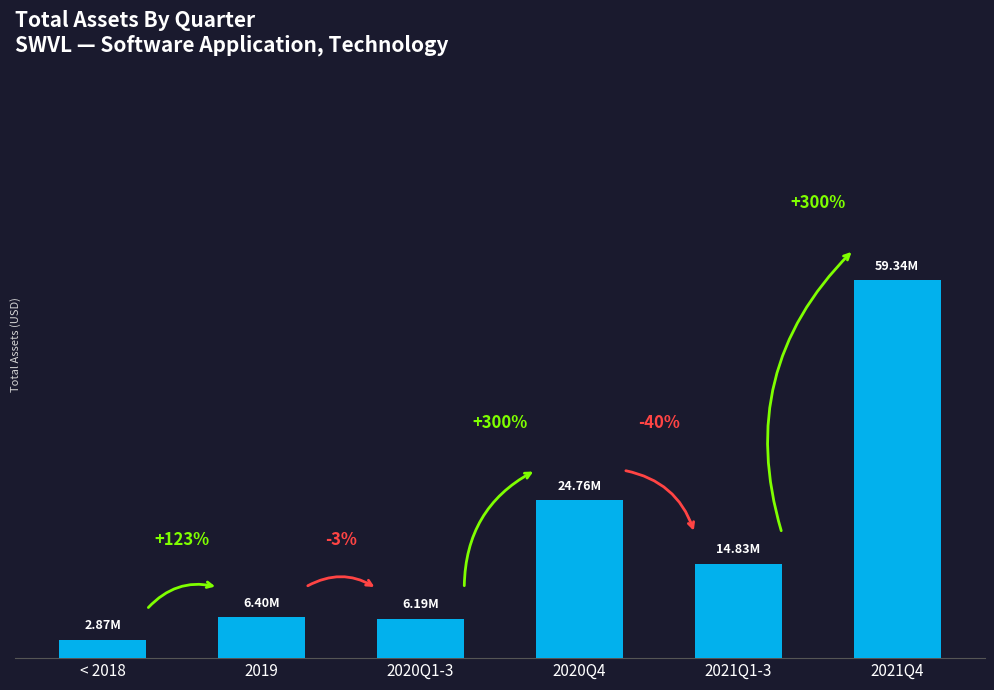

Is it true that the value at 2020Q1-3 is 11081881.9?

False